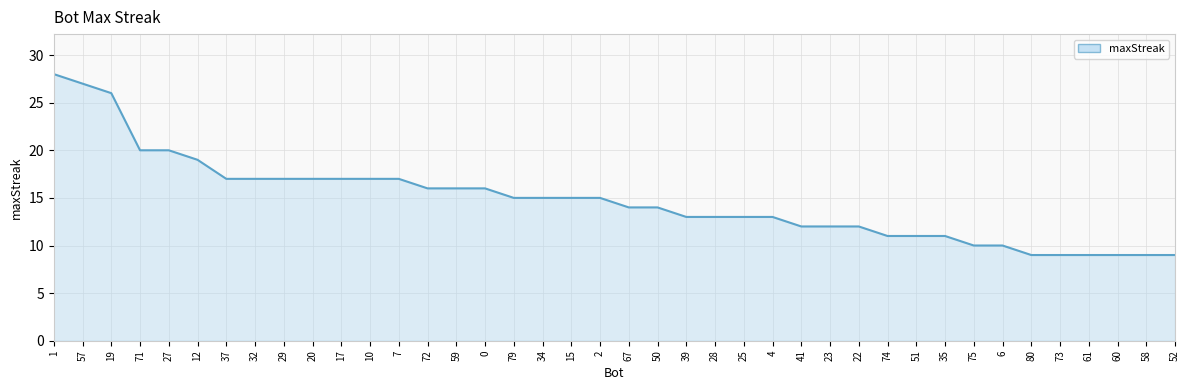

Where does the data first go above 15?

1